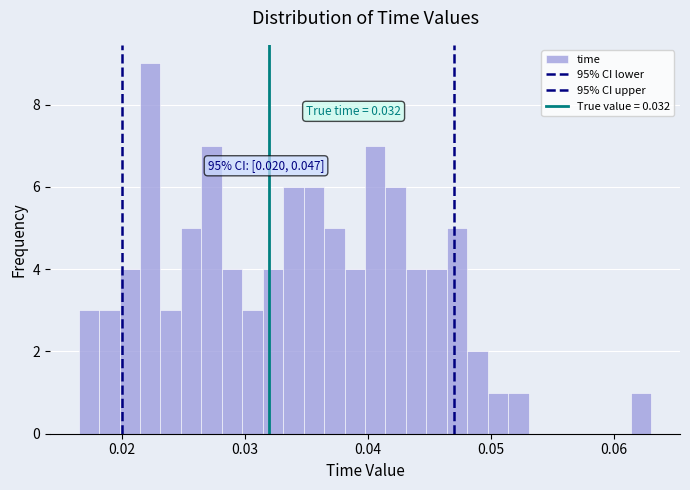

Around what value on the x-axis is the tallest bar? Give the approximate position of its centre, as read against the axis.

0.022